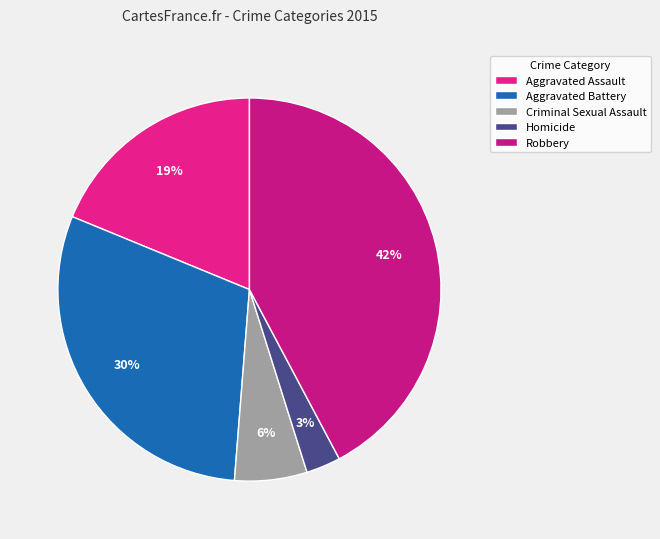

What percentage is NOT represented by Robbery?

57.8%